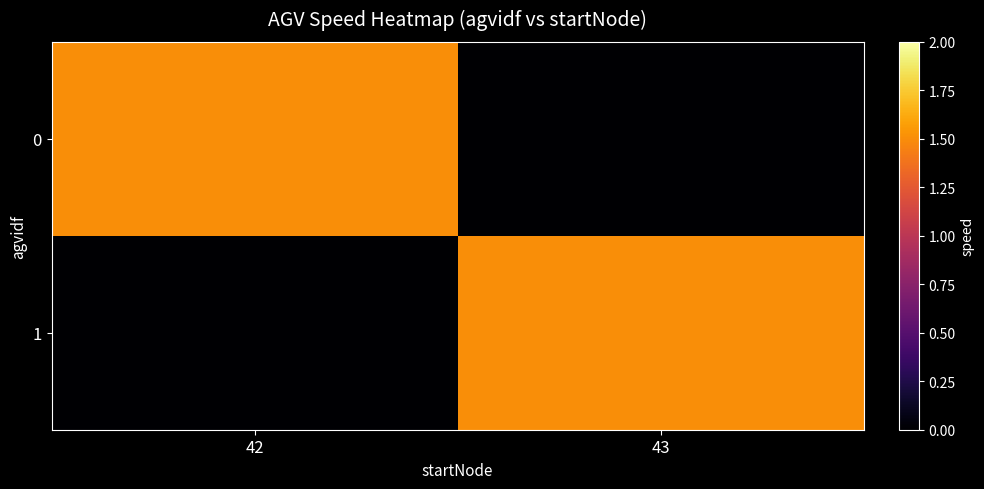

At 42, list the series in order from smallest to largest.

1, 0